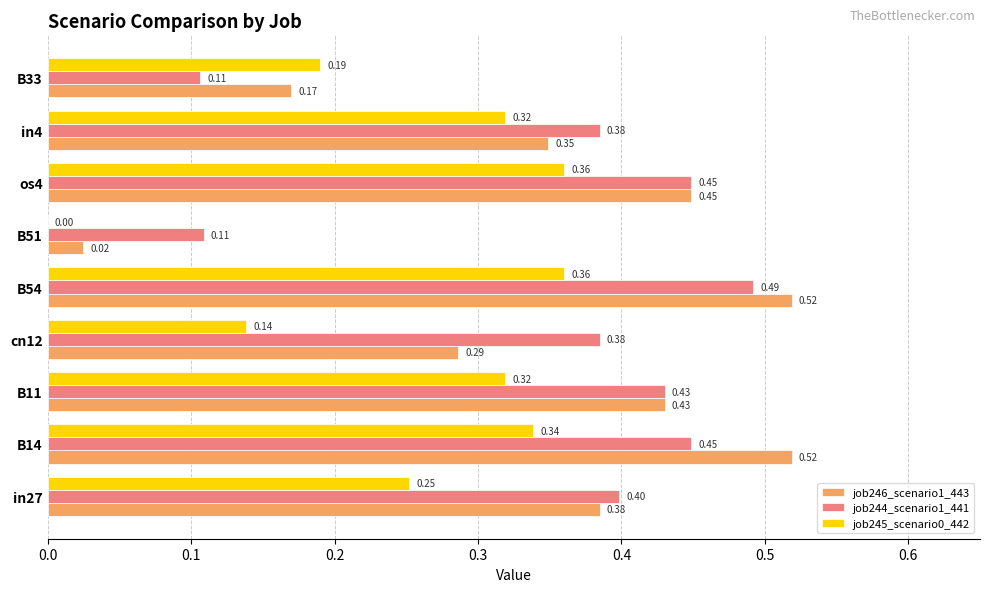

What is the total value across all series at B14?

1.3